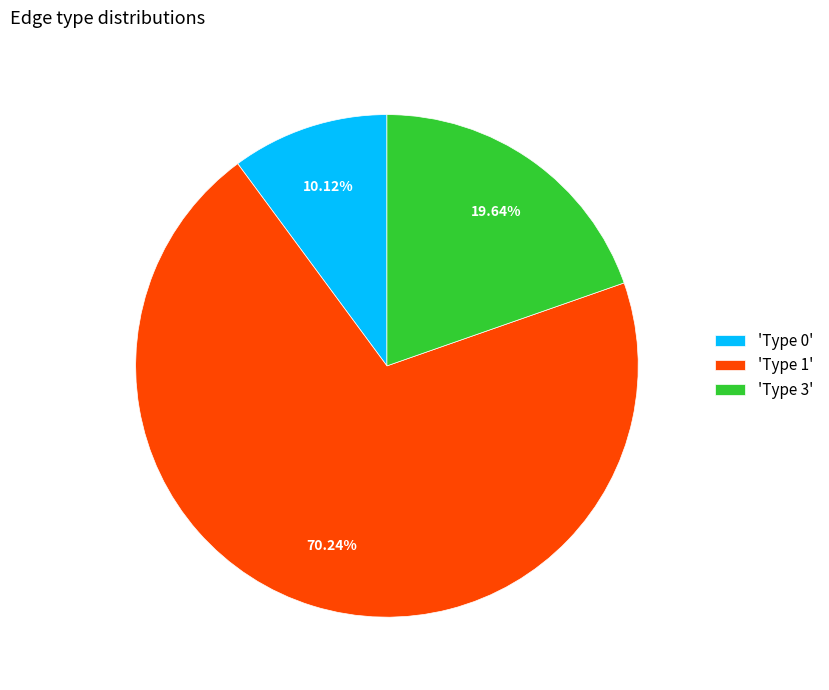

Does 'Type 0' represent more than half of the total?

No